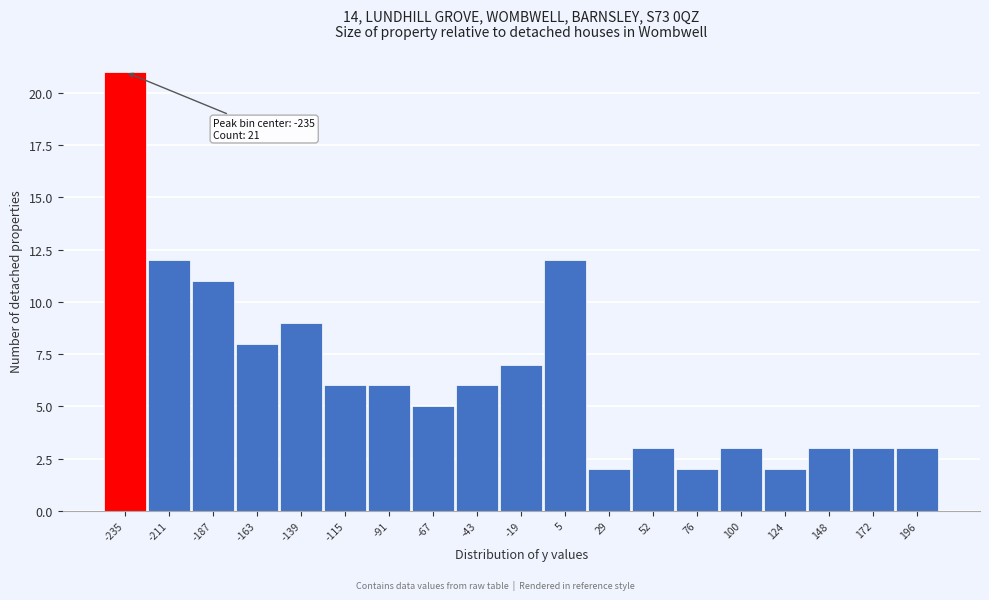

Over which range of the x-axis is the bar tallest?

-245 to -225